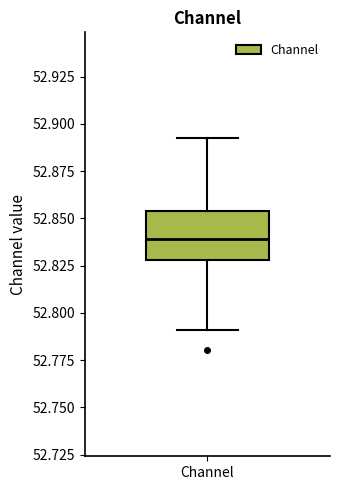

Read this box plot against the y-axis: the position of the median line, the range covered by the box, and the ends of both whiskers. The values are not printed on the chart, so give them approximately, as read against the axis.

median 52.840, box 52.830 to 52.855, whiskers 52.790 to 52.890